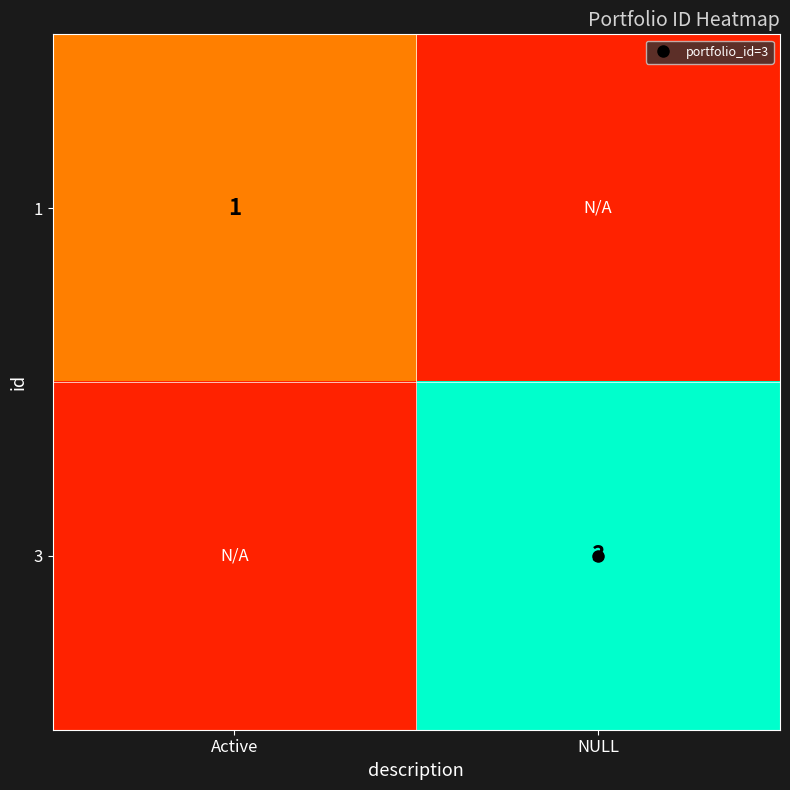

List the series in order of their overall mean, lowest first.

1, 3